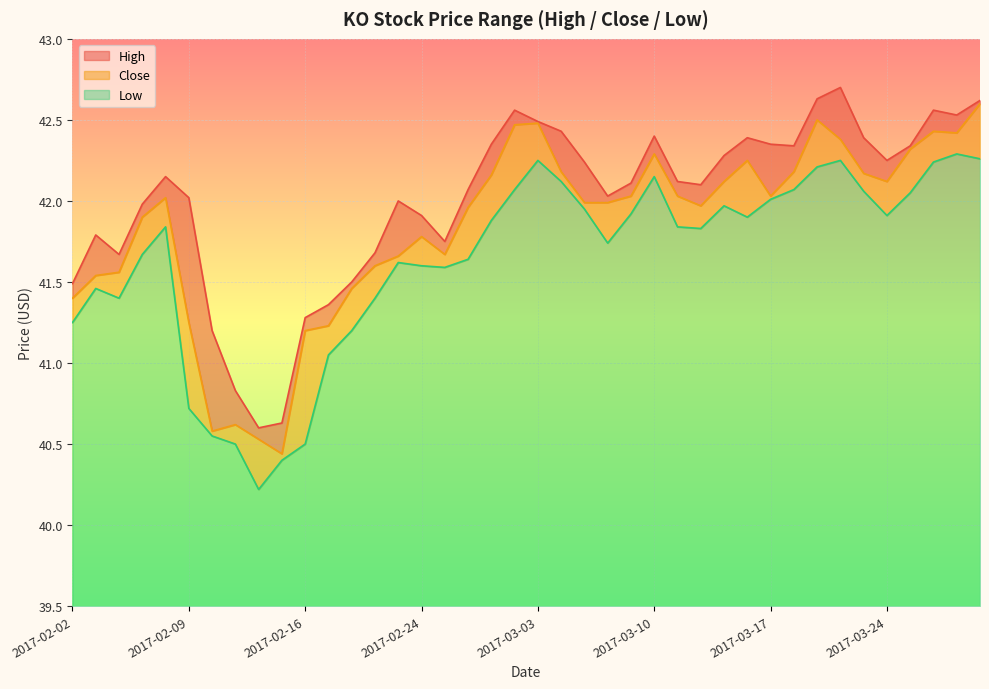

What are all the series names shown in the legend?

High, Close, Low